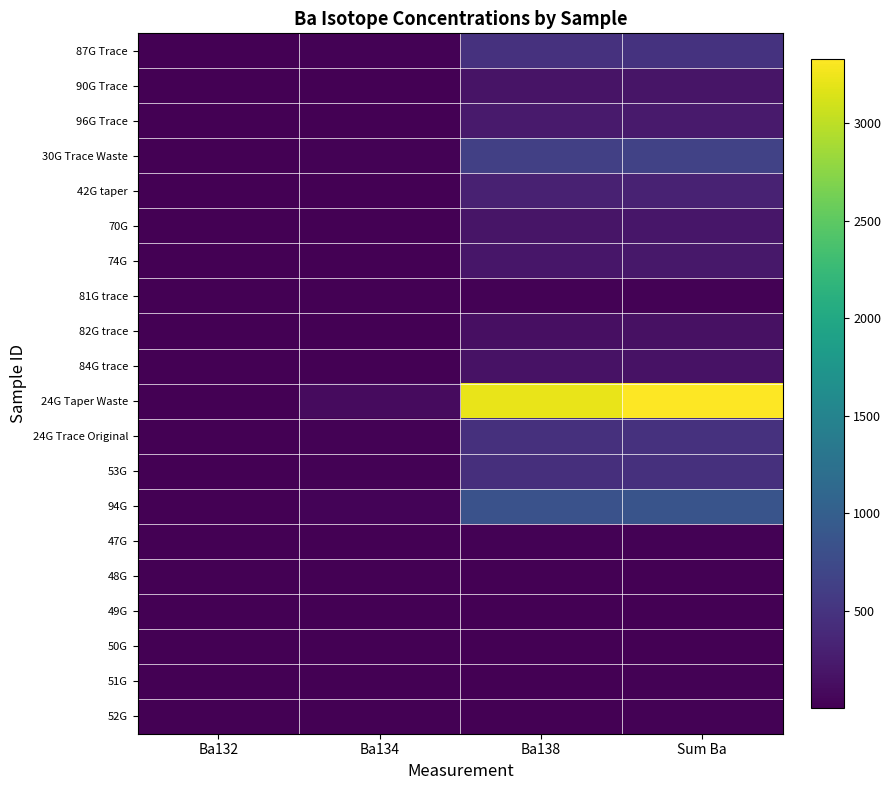

What is the maximum value shown in the chart?

3331.4